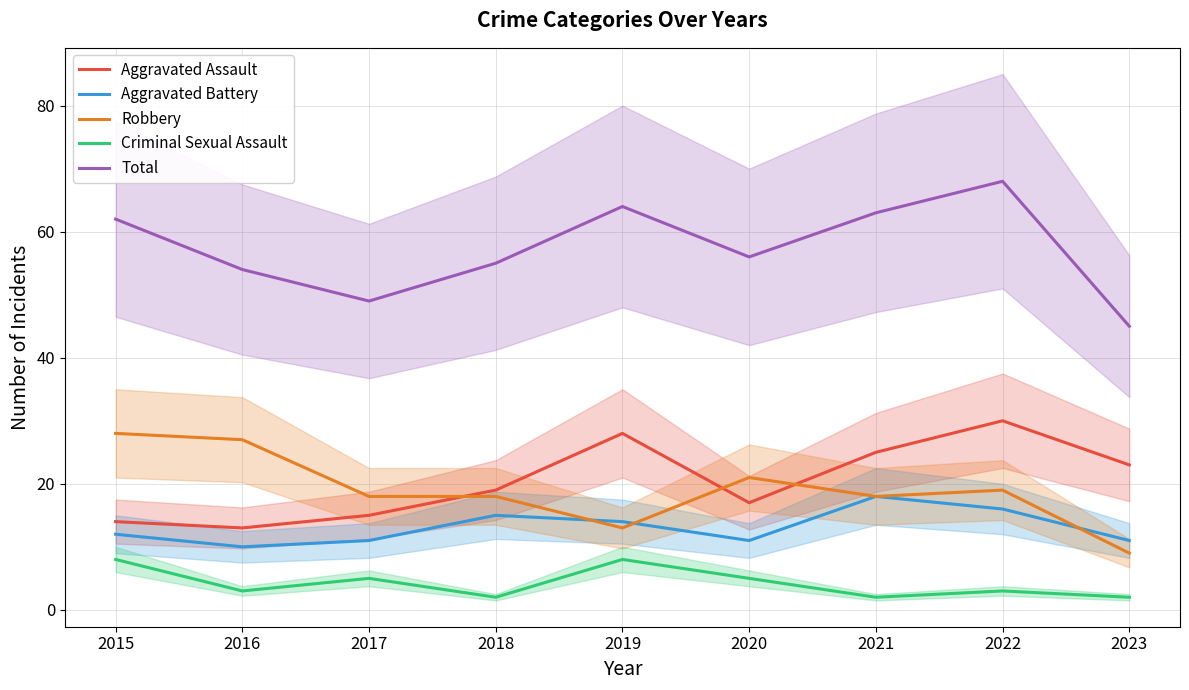

List the series in order of their peak value, lowest first.

Criminal Sexual Assault, Aggravated Battery, Robbery, Aggravated Assault, Total